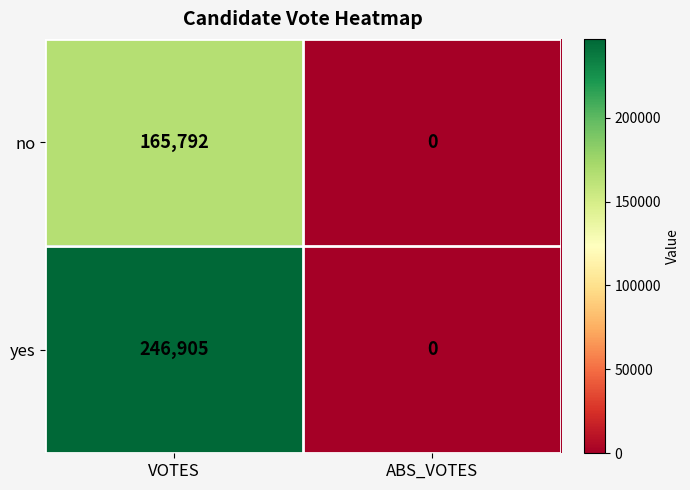

Reading left to right, what are all the values shown in this chart?

no: 165792	0
yes: 246905	0